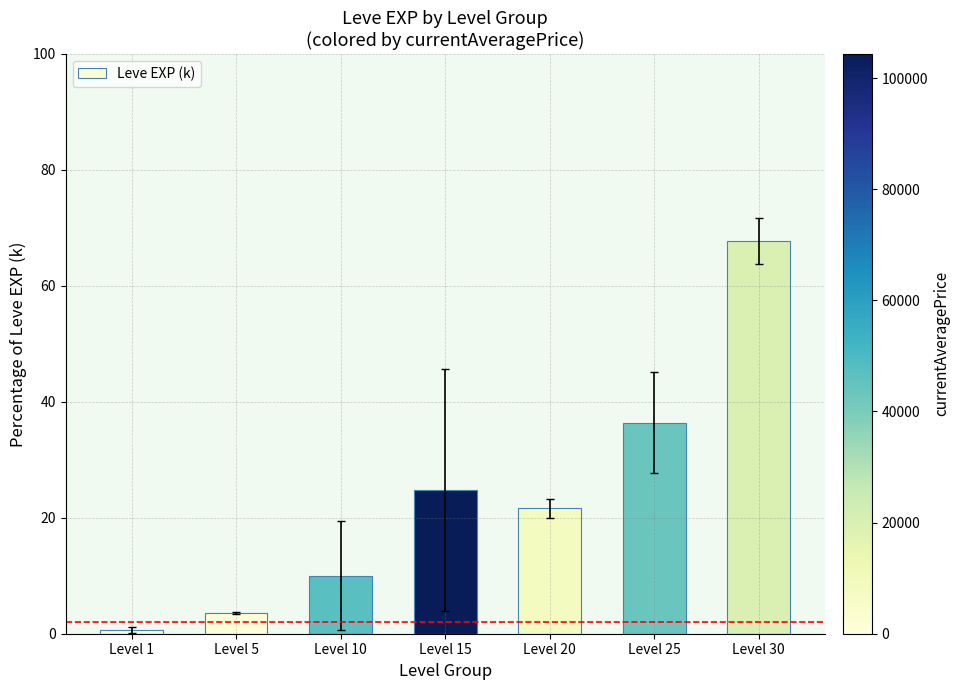

What is the value of the 6th bar from the left?

36.4